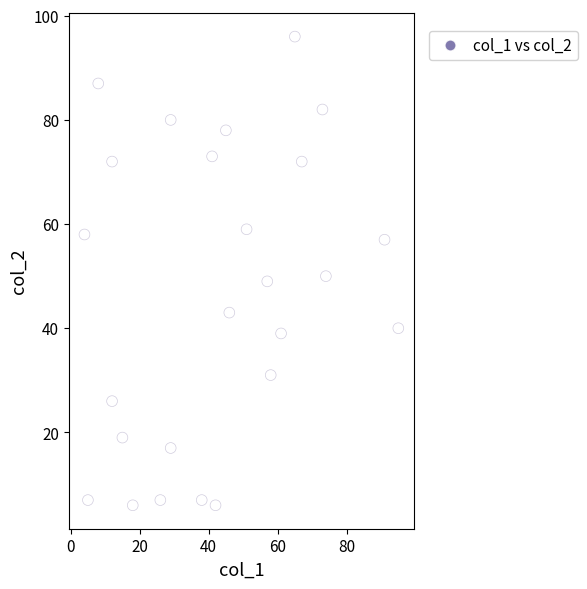

What is the range of X values (max minus min)?

91